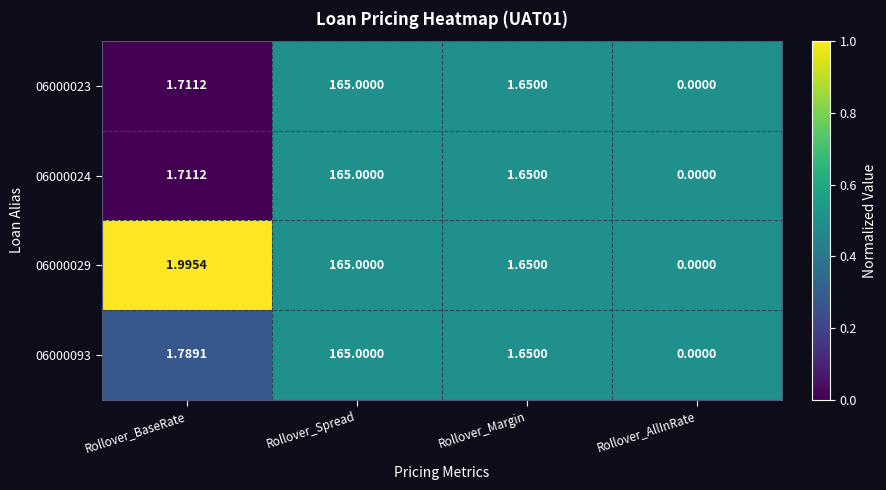

At which label does 06000093 first exceed 1?

Rollover_BaseRate